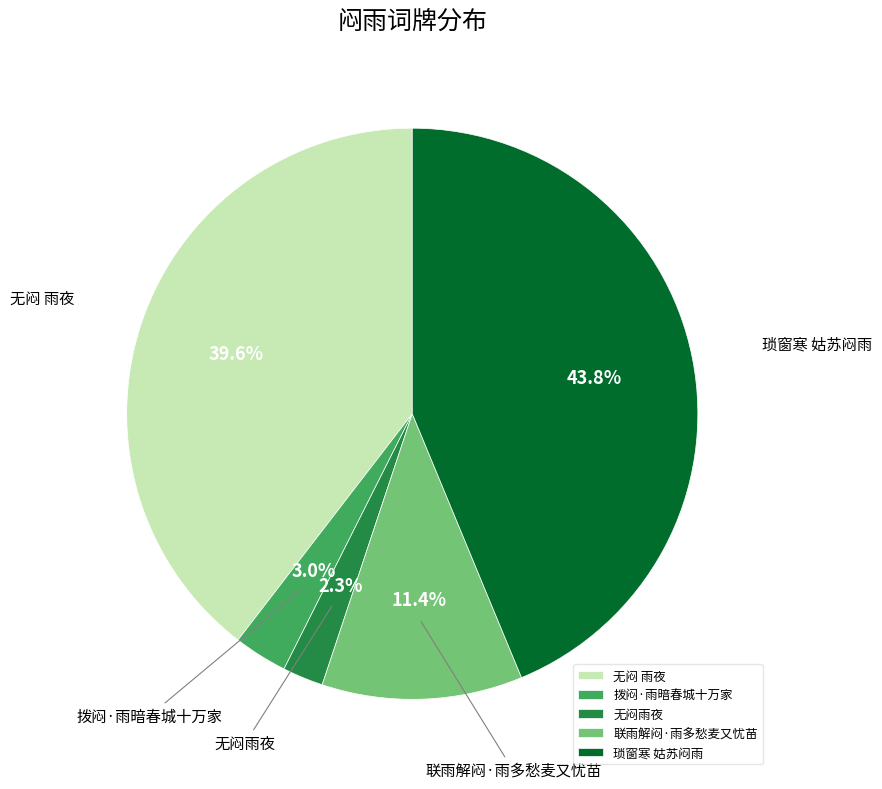

Combined, what portion of the pie is 无闷雨夜 and 拨闷·雨暗春城十万家?

5.3%